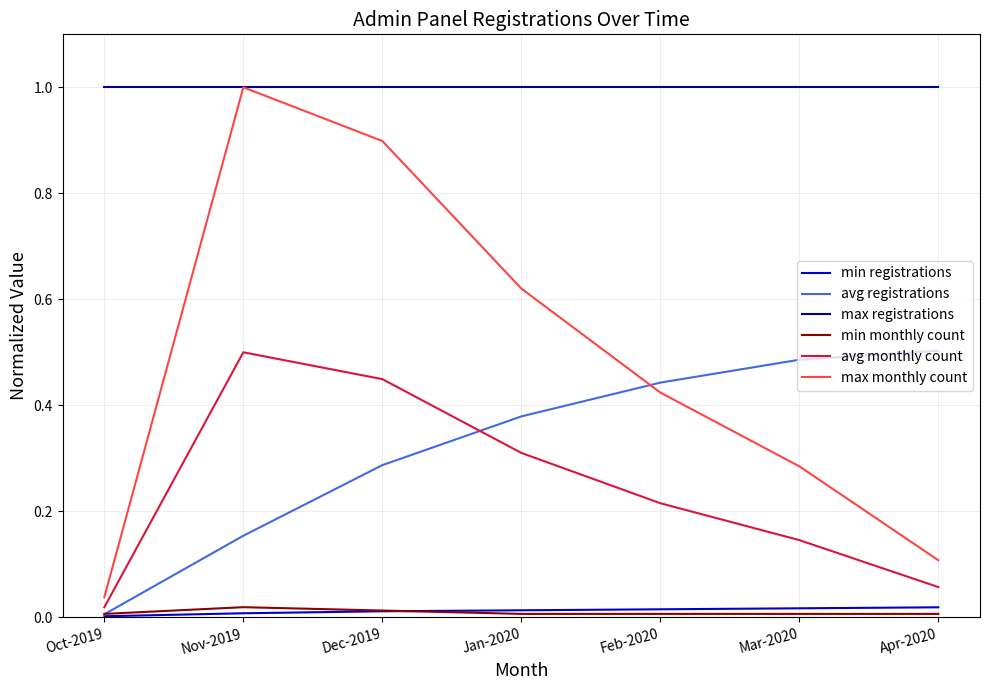

What is the greatest value displayed?

1.0